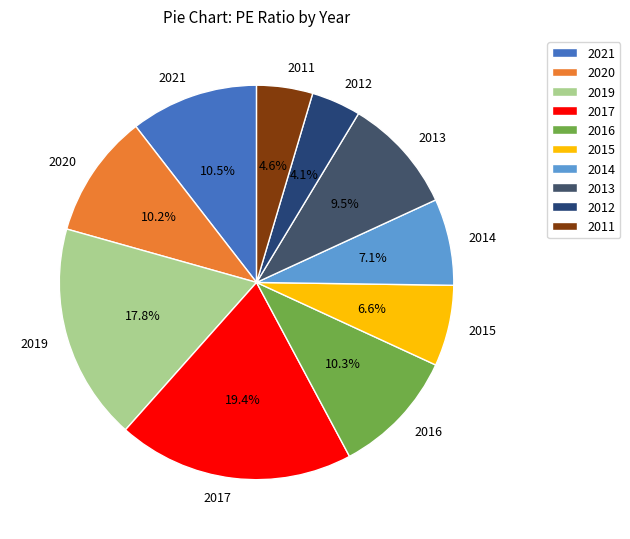

What is the largest slice in the pie chart?

2017